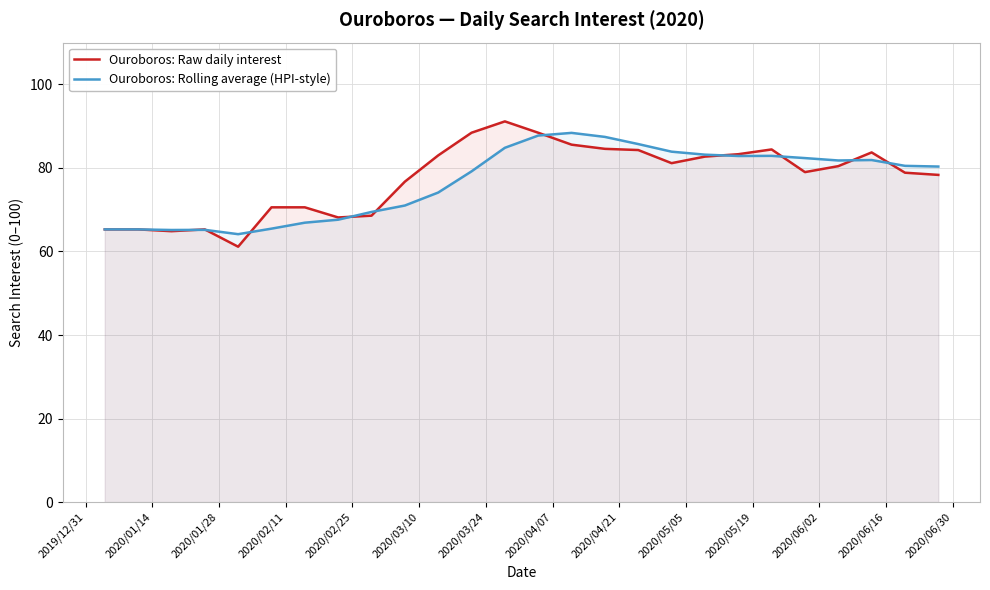

What is the highest value of the Ouroboros: Raw daily interest series?

91.1